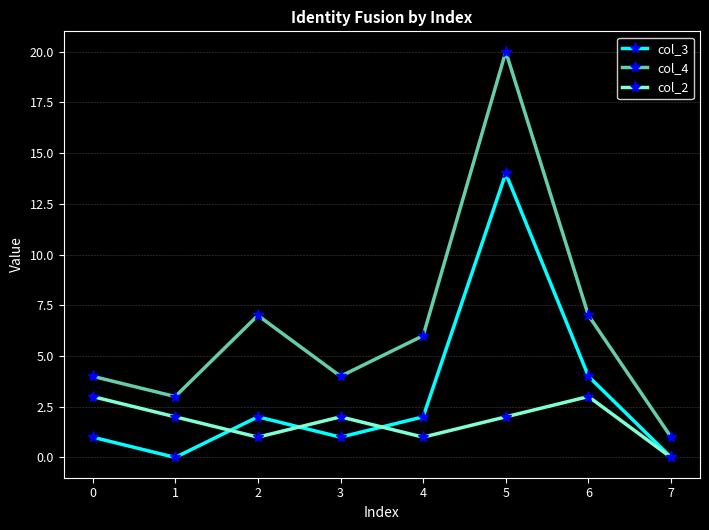

Which series changed the most between 1 and 4?

col_4